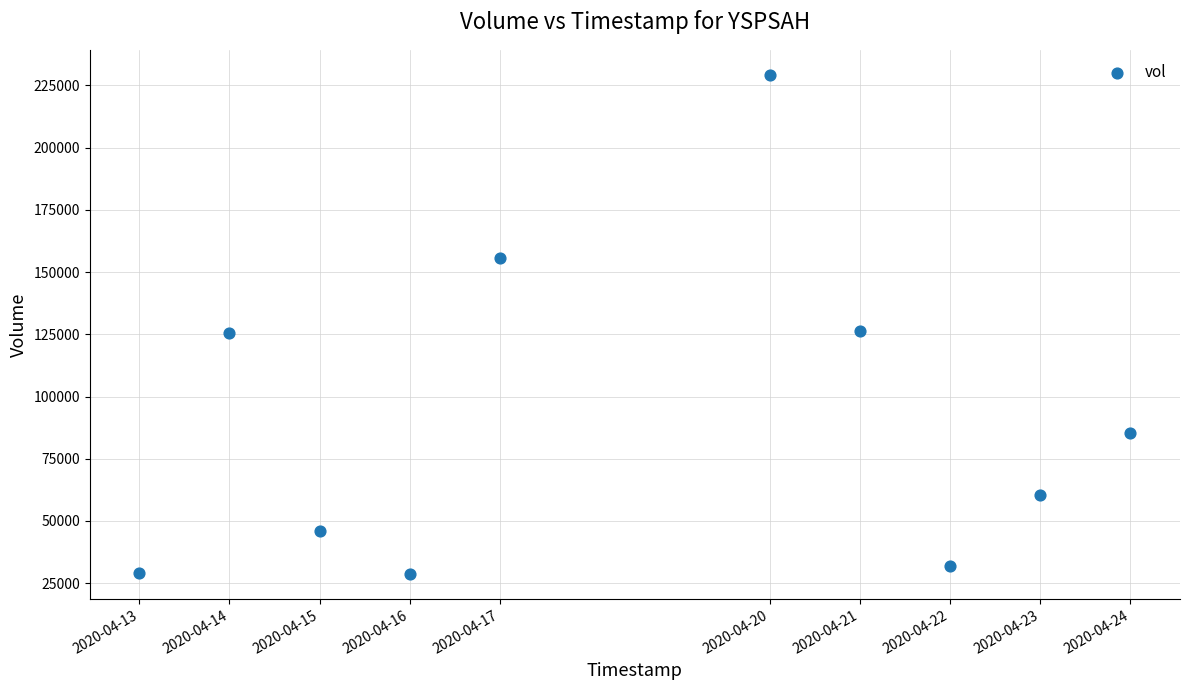

What is the range of X values (max minus min)?

950400